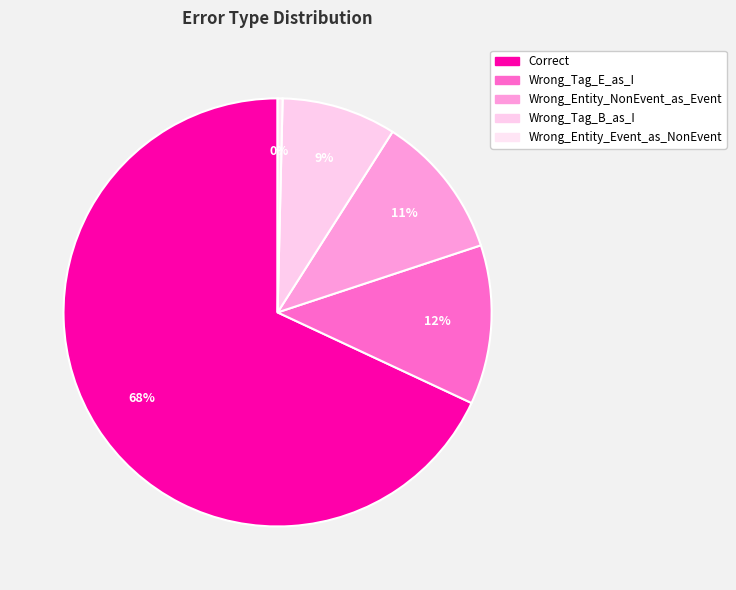

Which slice is the largest?

Correct